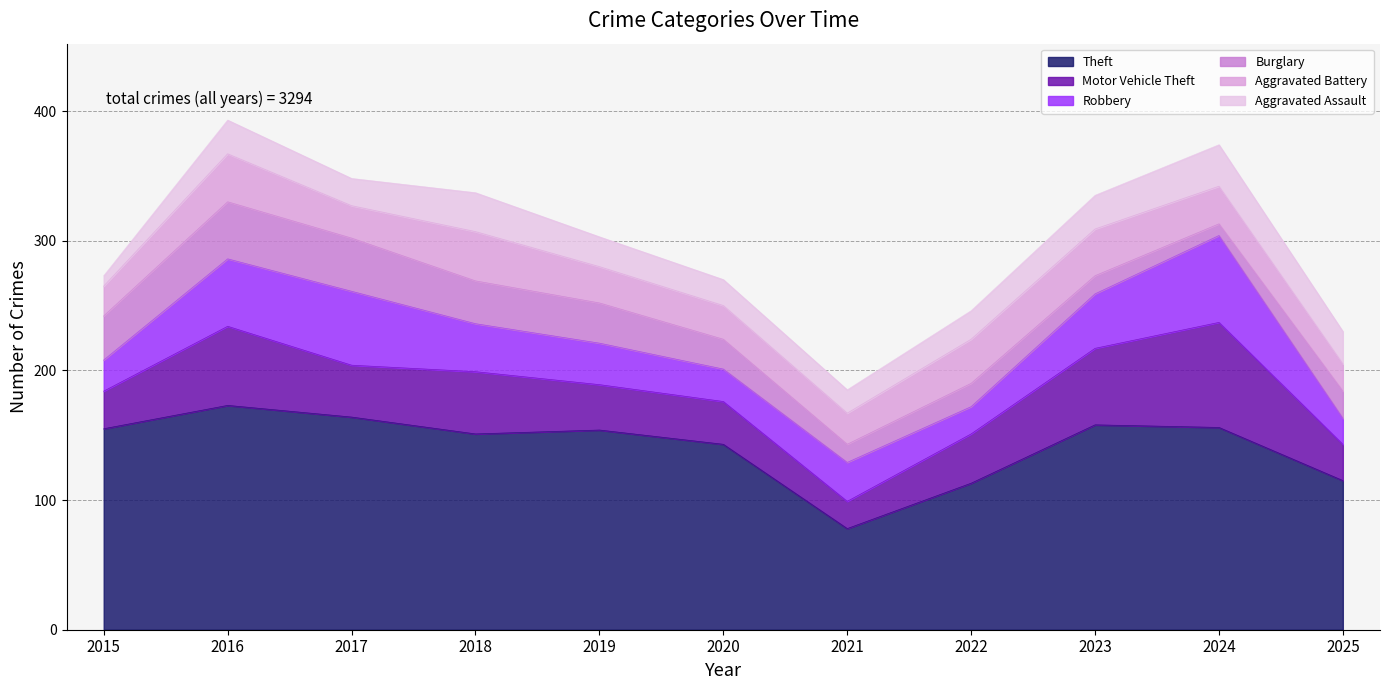

At which category does Aggravated Assault reach its first local peak?

2016